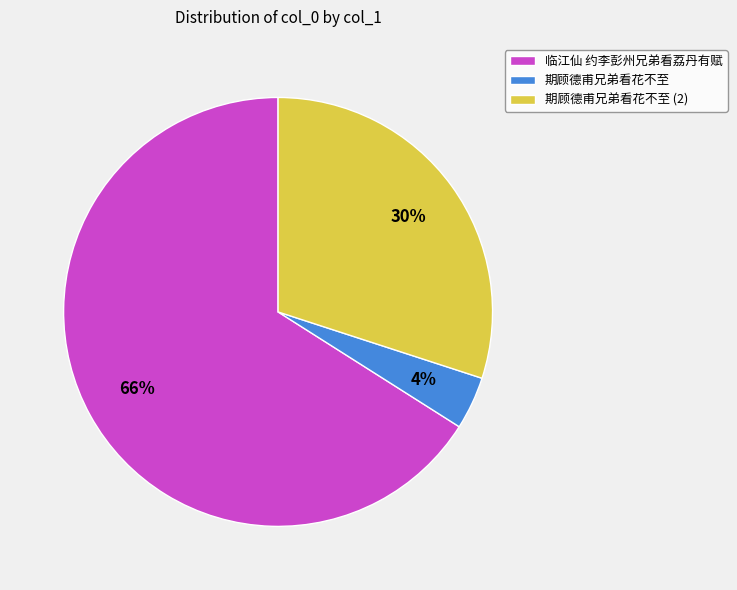

Is it true that 期顾德甫兄弟看花不至 is 11% of the pie?

False